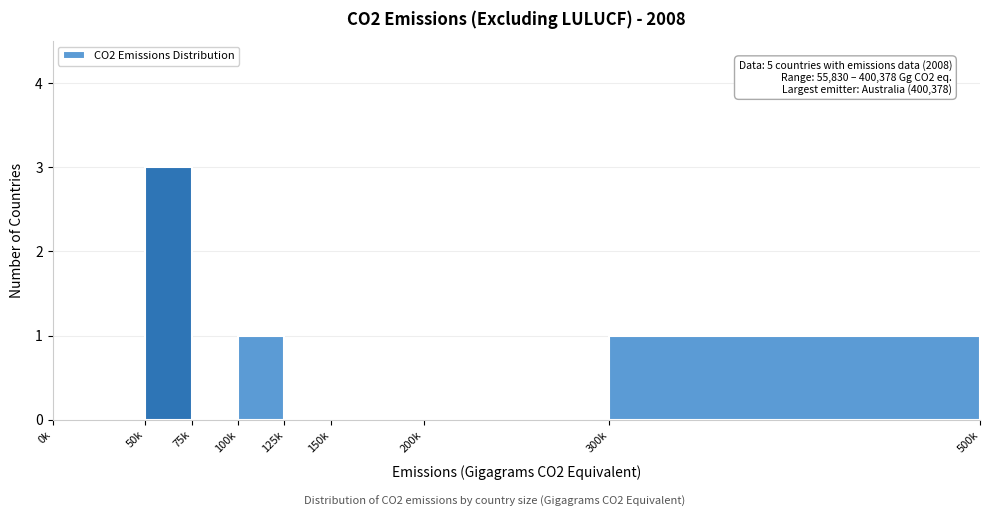

Reading right to left, list all the values displayed in this chart.

300k=1	200k=0	150k=0	125k=0	100k=1	75k=0	50k=3	0k=0